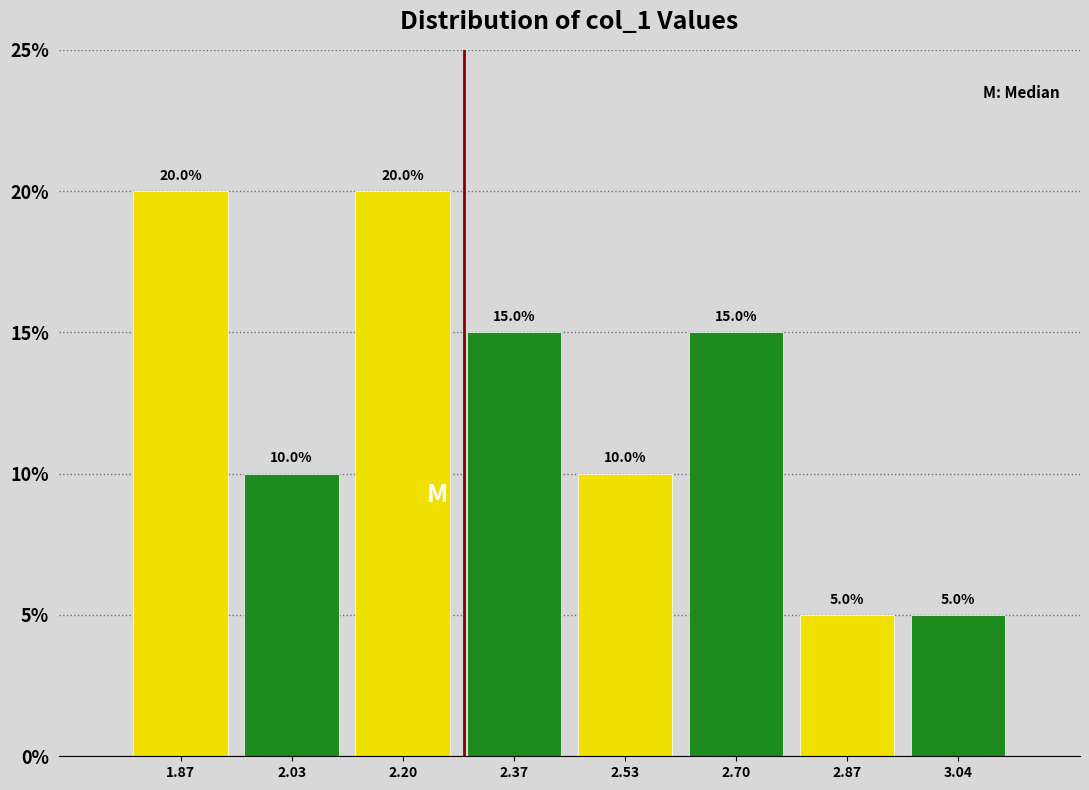

How tall is the bar that spans 2.96 to 3.12 on the x-axis? The bar edges are not printed on the chart, so give them approximately, as read against the axis.

5.0